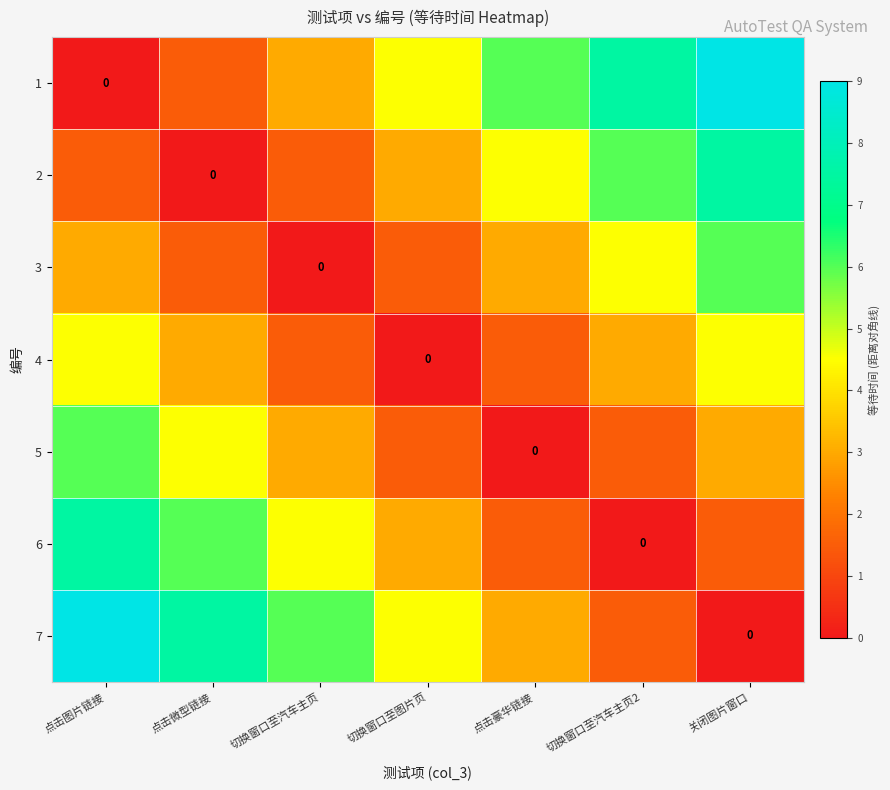

Is the value of 3 at 切换窗口至图片页 greater than the value of 2 at 切换窗口至汽车主页2?

No